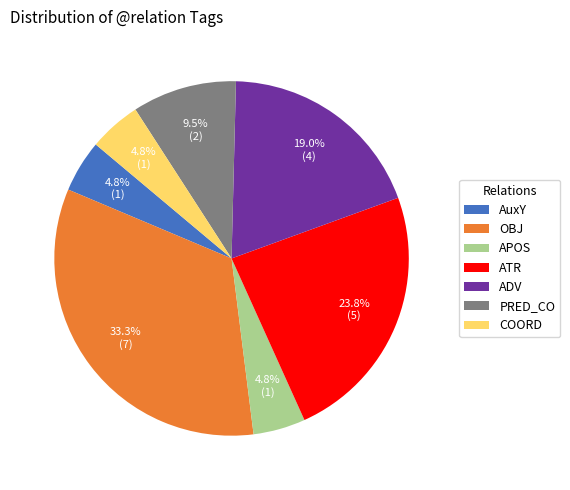

Does AuxY represent more than half of the total?

No